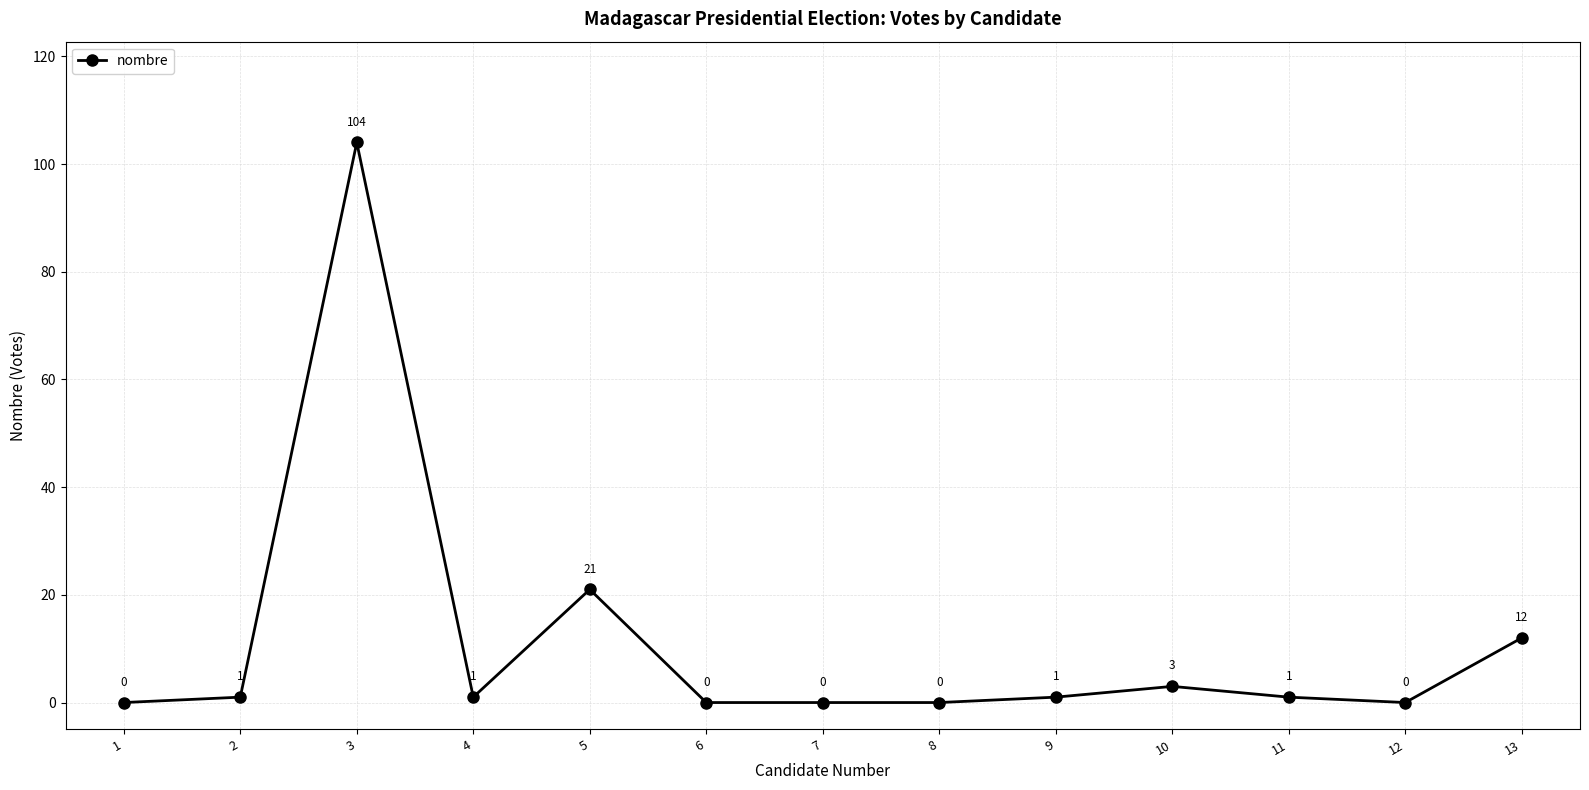

True or false: the data has more than 1 interior local peaks.

True